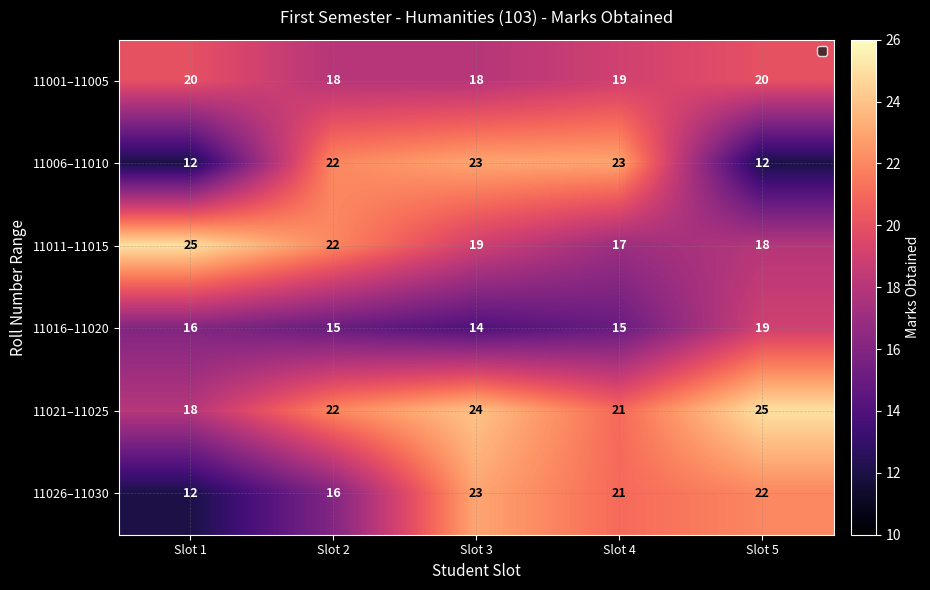

How many data points does each series have?

5